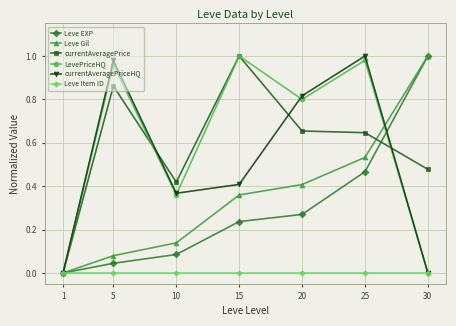

True or false: Leve EXP has more than 1 interior local peaks.

False